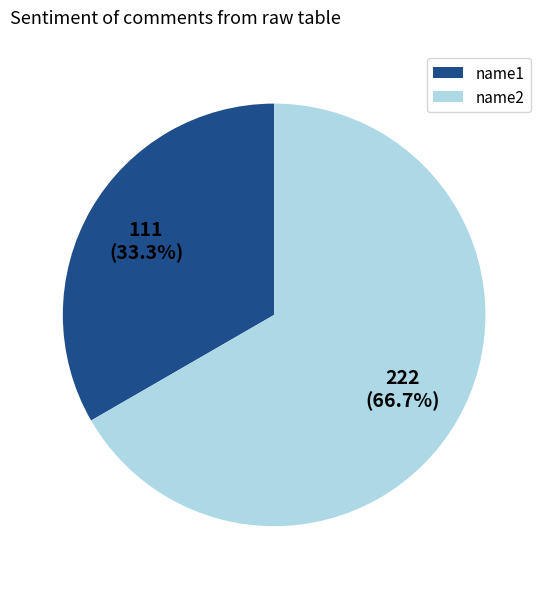

What percentage do name2 and name1 together represent?

100.0%